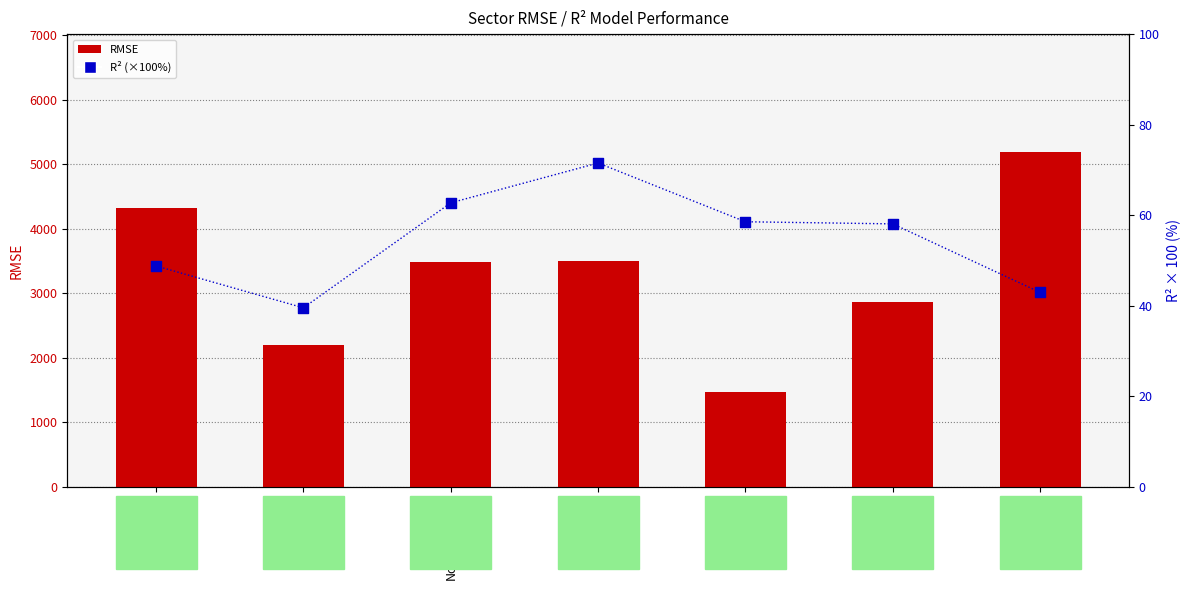

Which series reaches the minimum Y coordinate?

R2 (percentile)